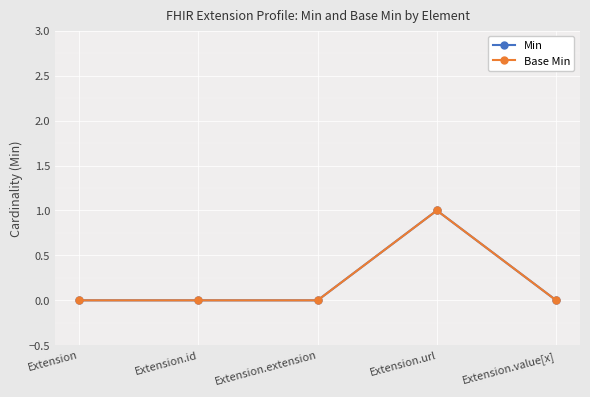

Between Extension.extension and Extension.url, which series saw the biggest shift?

Min